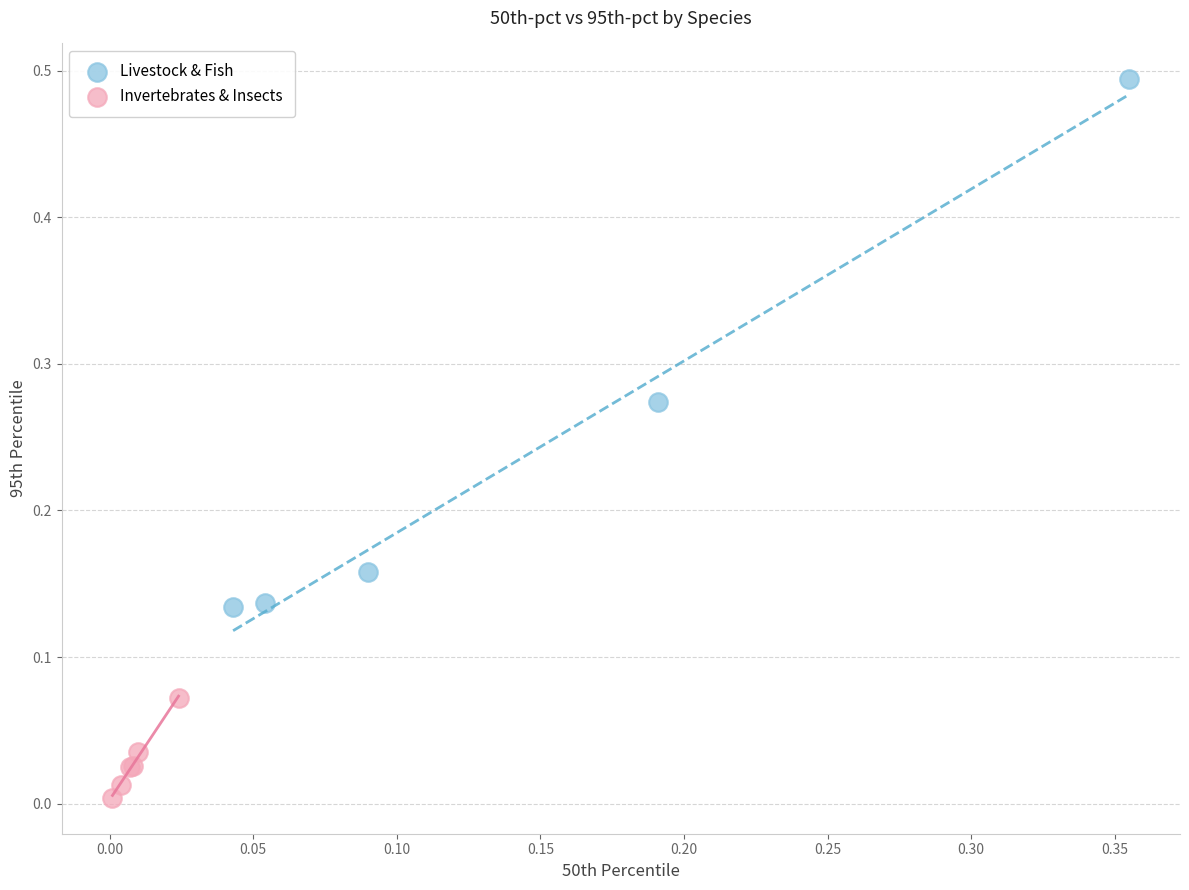

What are all the series names shown in the legend?

Livestock & Fish, Invertebrates & Insects